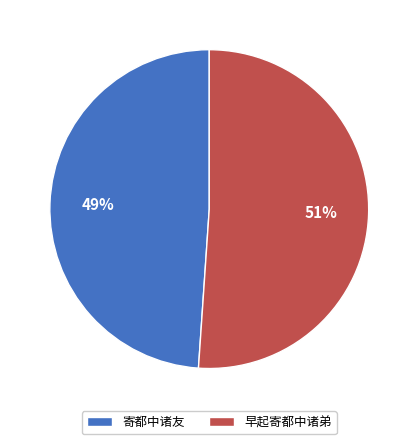

Combined, do 寄都中诸友 and 早起寄都中诸弟 account for over 50%?

Yes